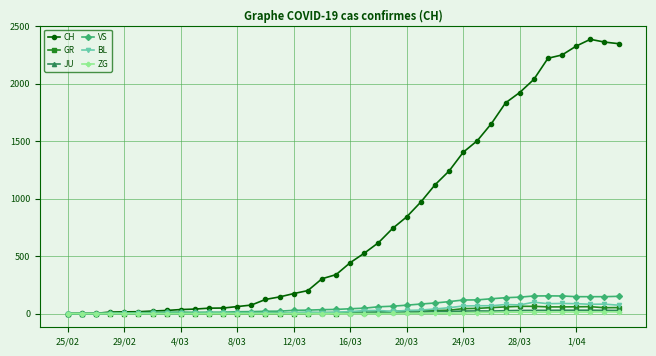

What is the highest value of the BL series?

99